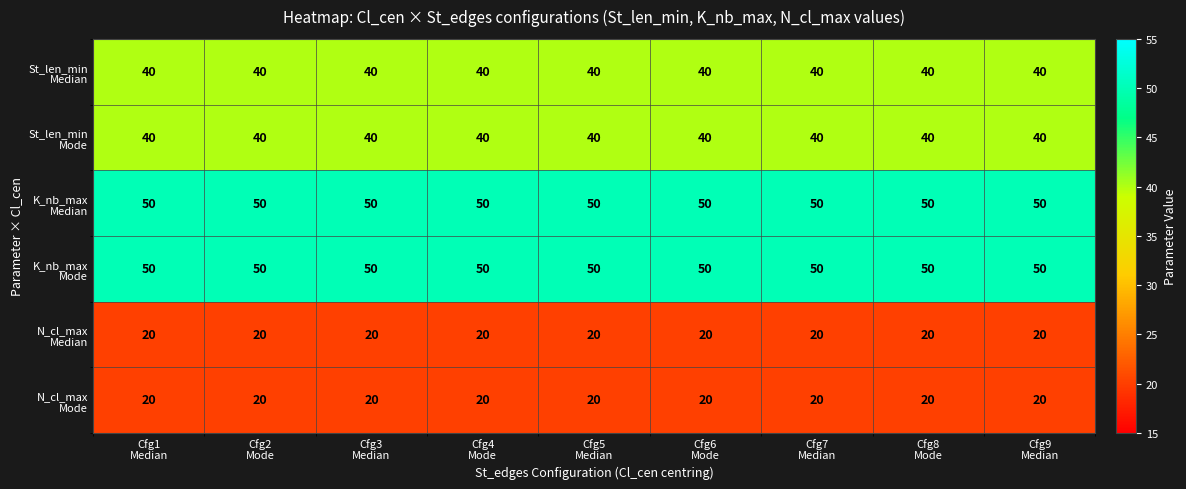

At how many categories does at least one series exceed 22?

9